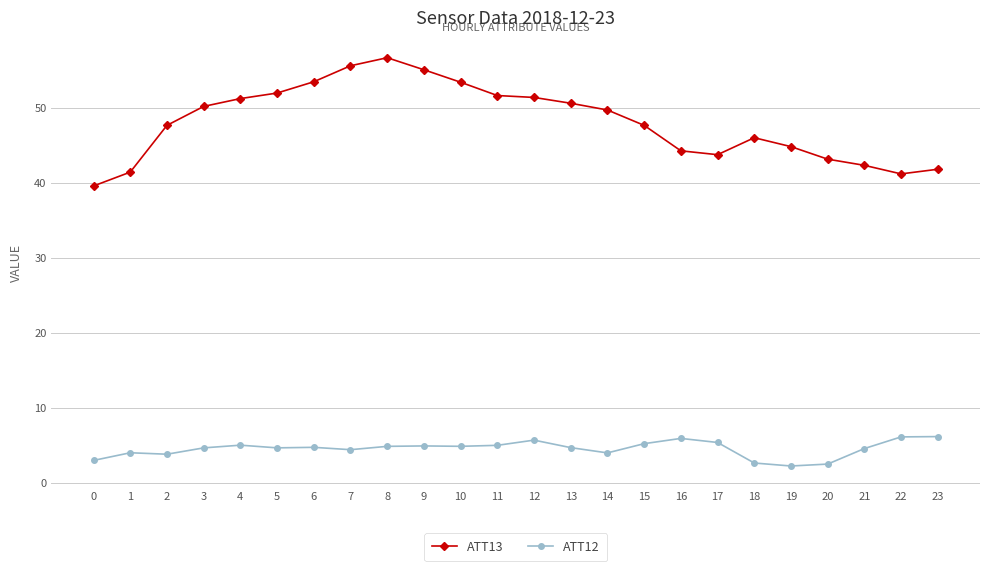

True or false: ATT12 has more than 2 points higher than both neighbors.

True